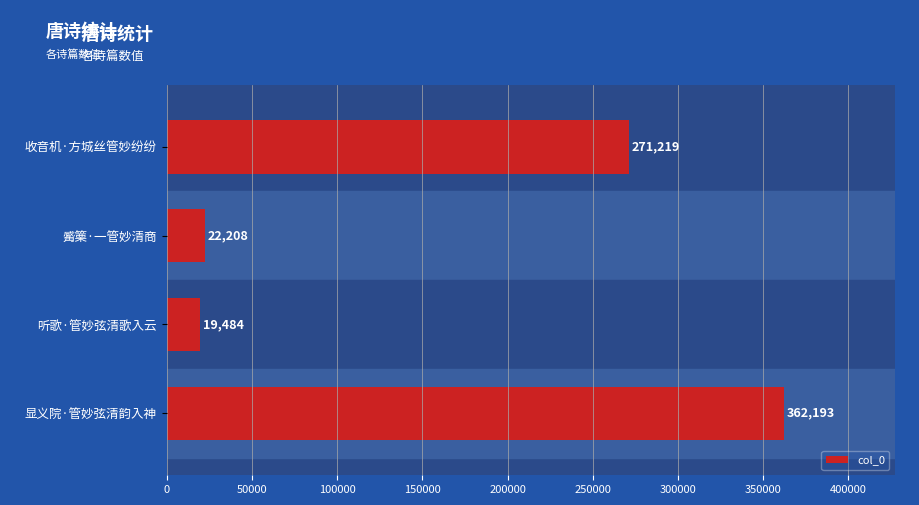

Where is the data nearest to the value 190838?

收音机·方城丝管妙纷纷